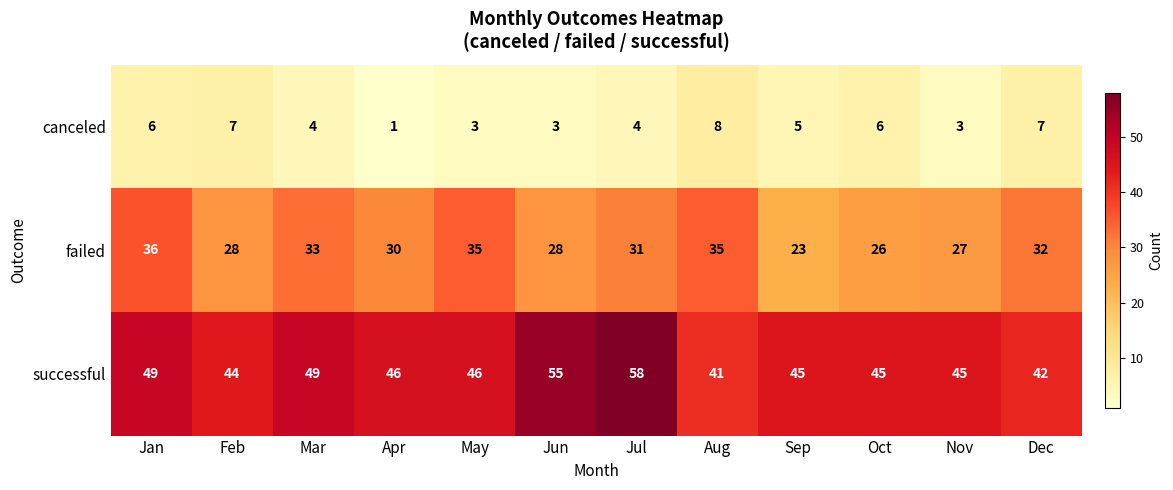

Where does the successful series first go above 46?

Jan